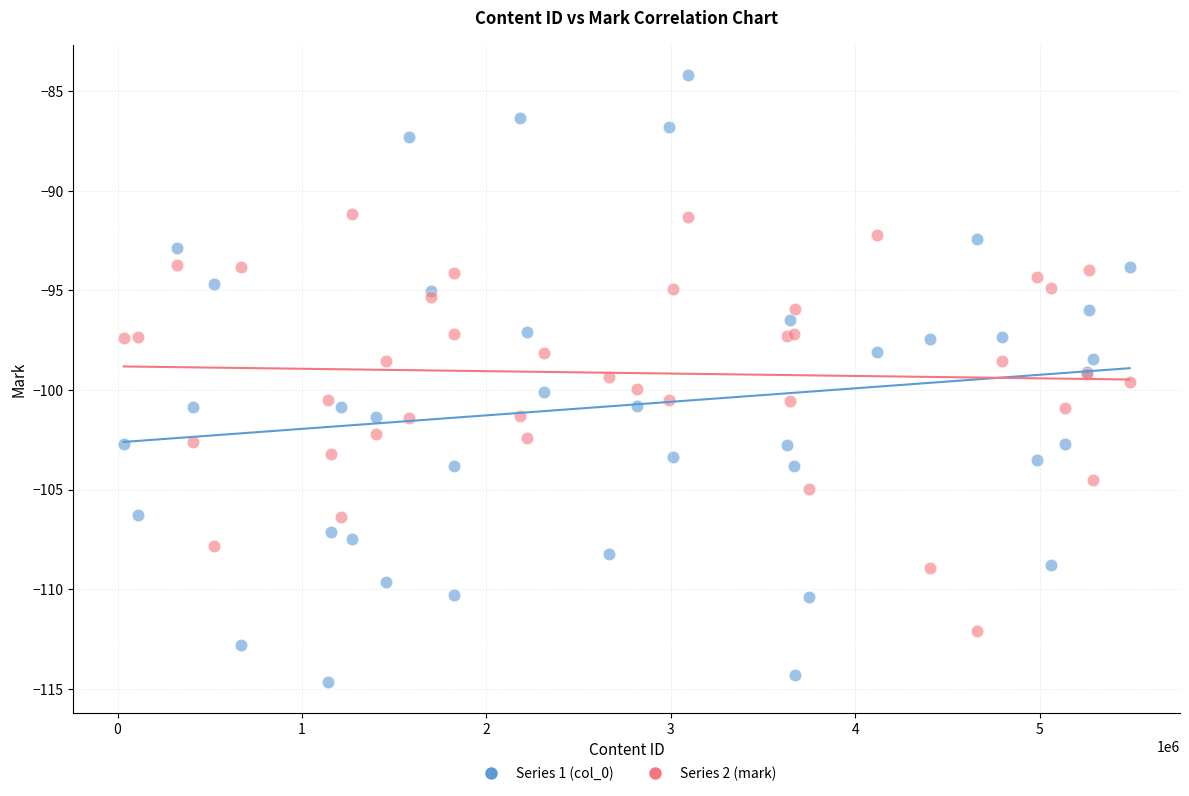

Which series reaches the maximum Y coordinate?

Series 1 (col_0)